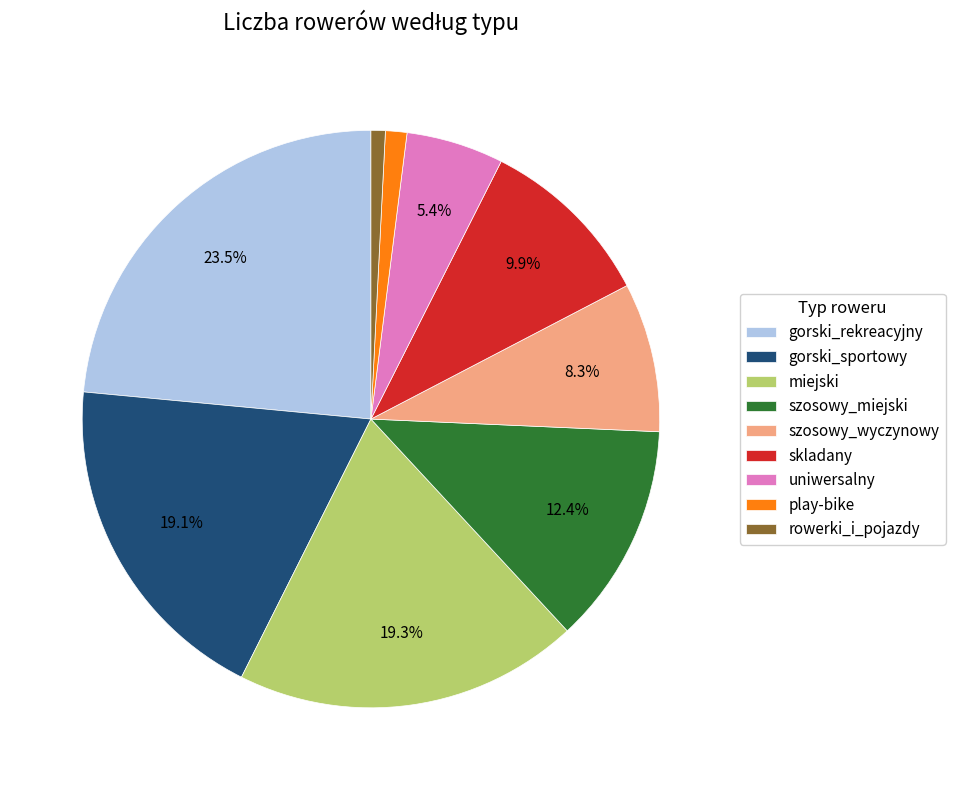

Which category has the biggest portion of the pie?

gorski_rekreacyjny